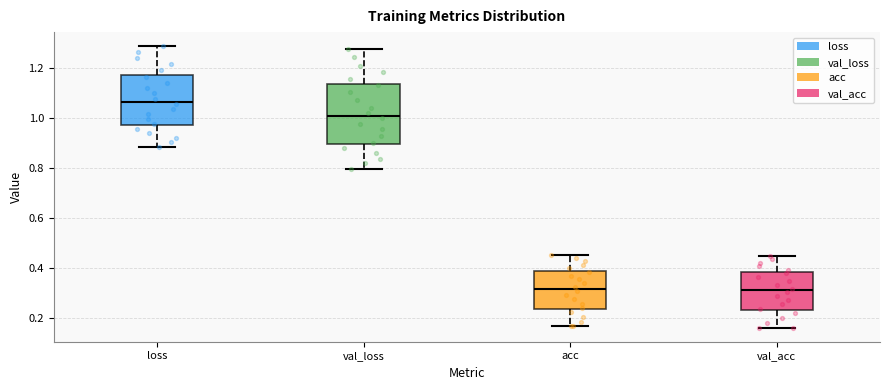

Reading left to right, transcribe this box plot: for each box, give where its median line is, the range the box spans, and where its two whiskers end, as read against the y-axis. The values are not printed on the chart, so give them approximately, as read against the axis.

loss: median 1.06, box 0.98 to 1.18, whiskers 0.88 to 1.28
val_loss: median 1.00, box 0.90 to 1.14, whiskers 0.80 to 1.28
acc: median 0.32, box 0.24 to 0.38, whiskers 0.16 to 0.44
val_acc: median 0.30, box 0.24 to 0.38, whiskers 0.16 to 0.44